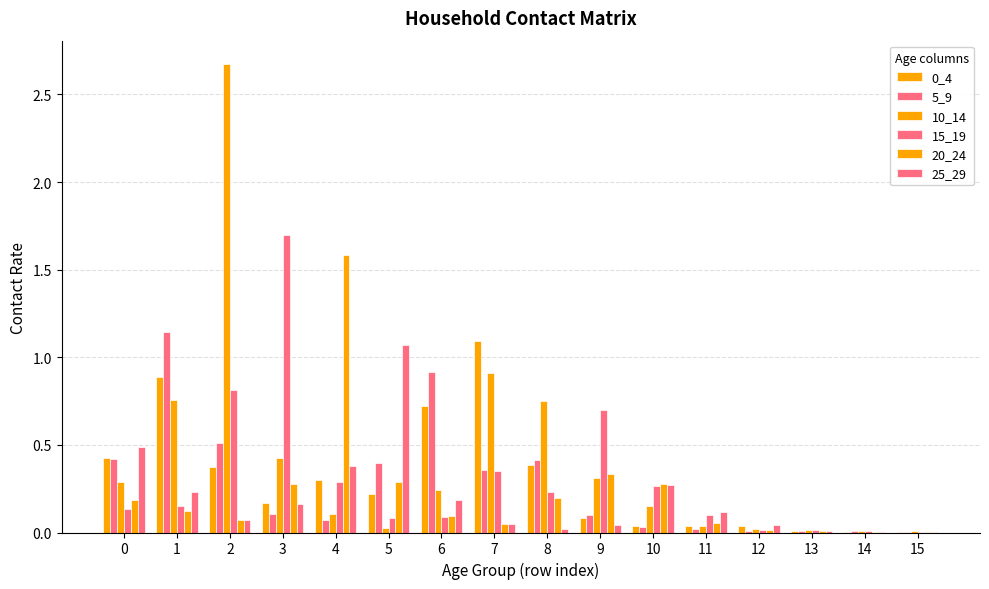

Are the bars grouped side by side (vs. stacked)?

Yes